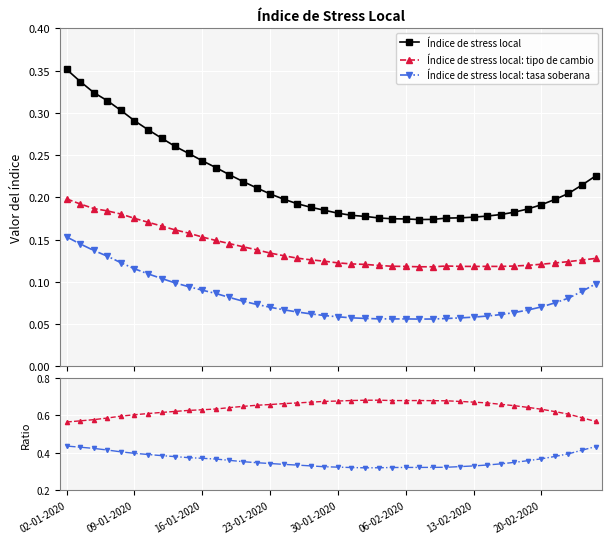

Where is Índice de stress local nearest to the value 0?

26